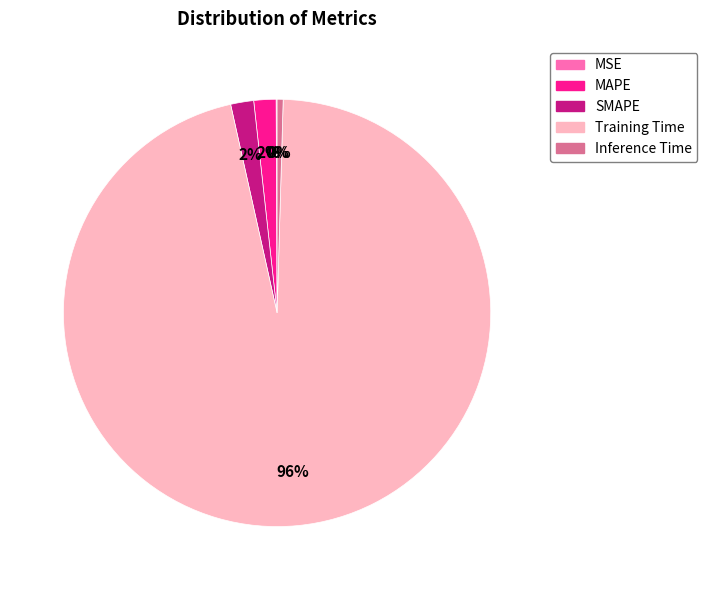

Is it true that Inference Time is 0% of the pie?

True